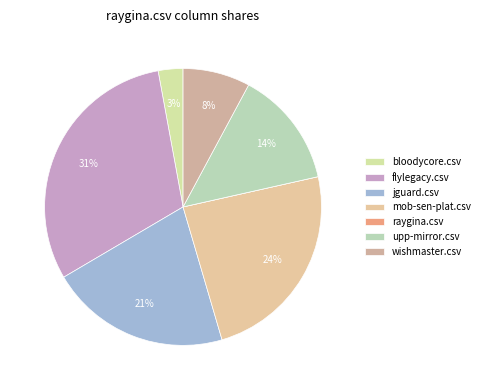

Do jguard.csv and mob-sen-plat.csv together represent more than half of the pie?

No